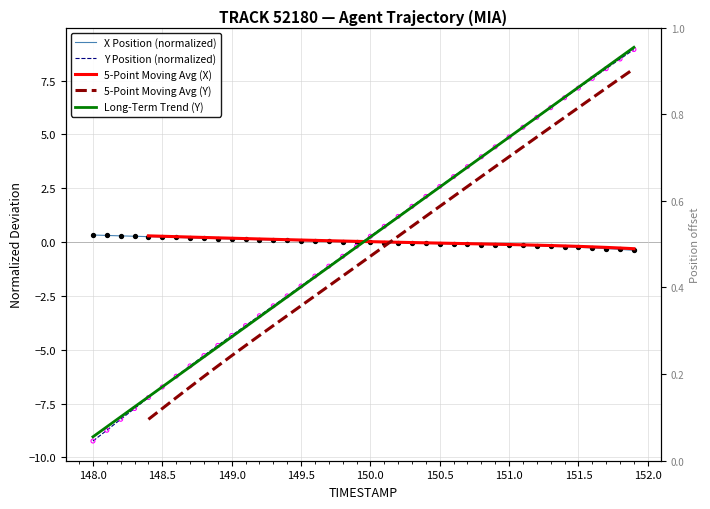

At which category is the sum across all series the highest?

151.9